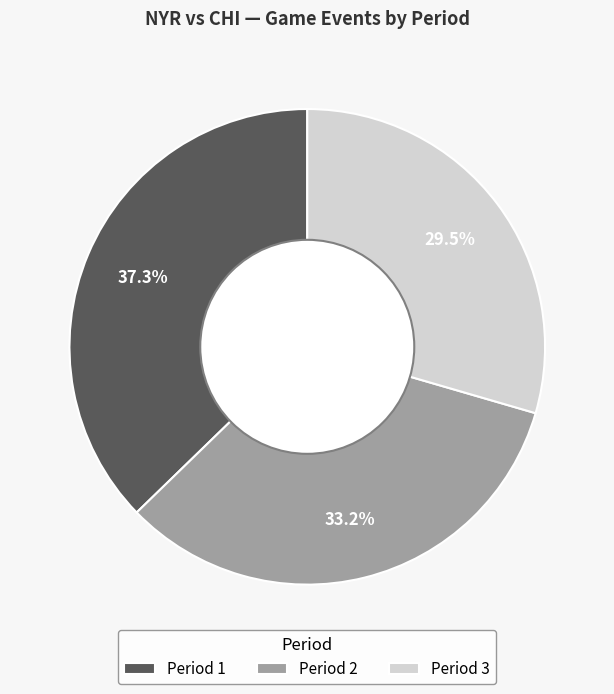

Is there a majority slice in this chart?

No